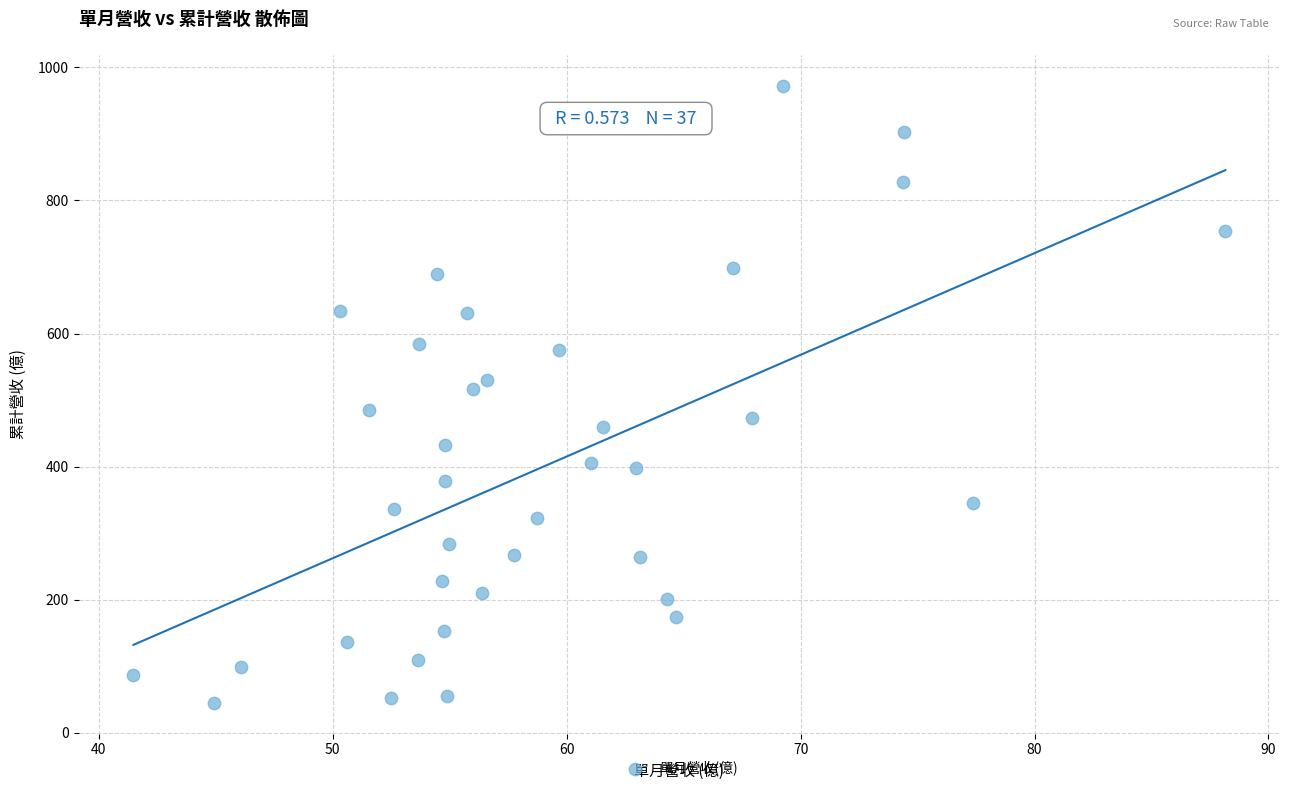

What is the range of X values (max minus min)?

46.7